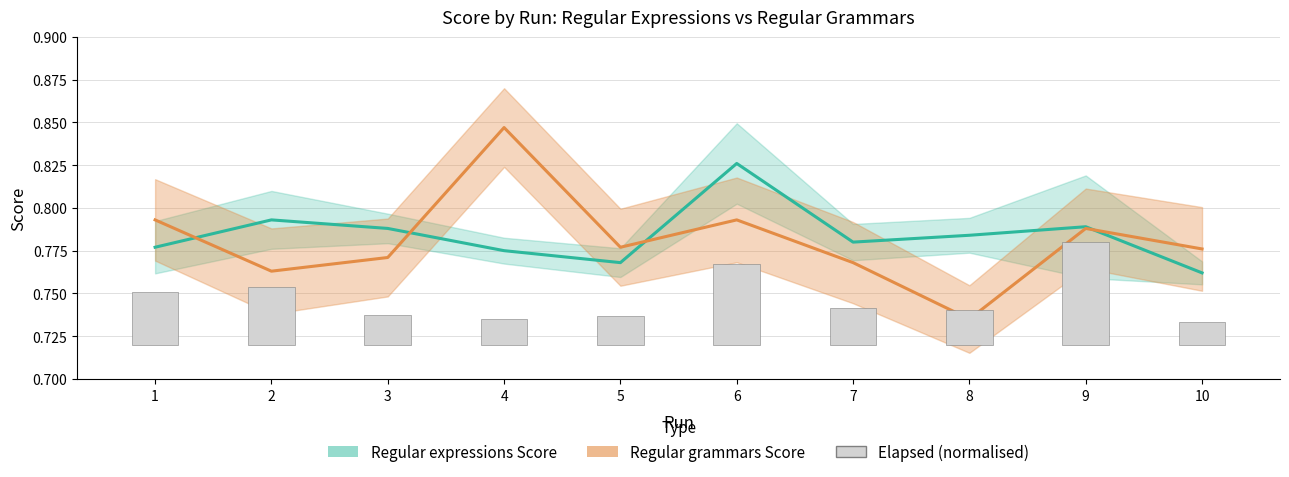

The value of Regular grammars Score at 3 is 1.2. True or false?

False